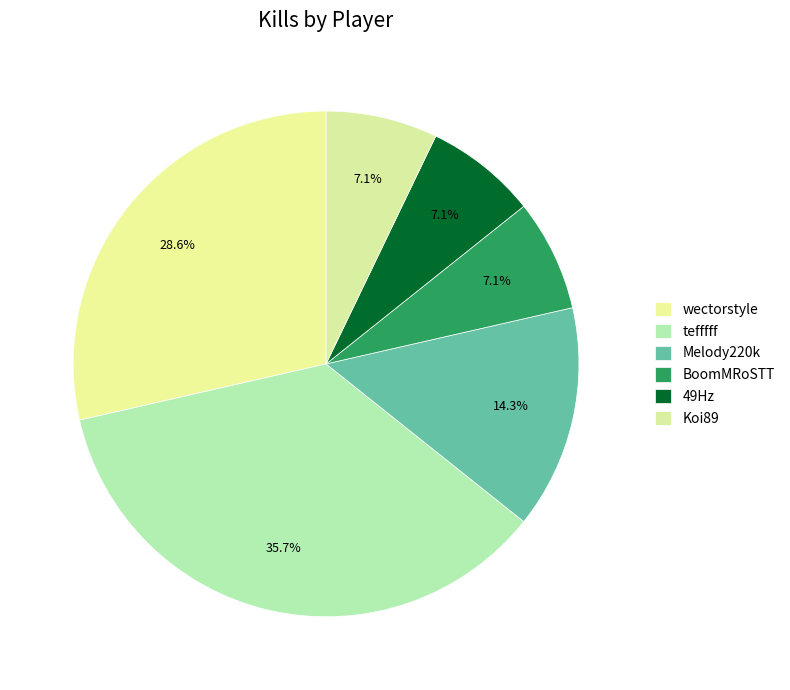

Count the number of slices in the pie.

6